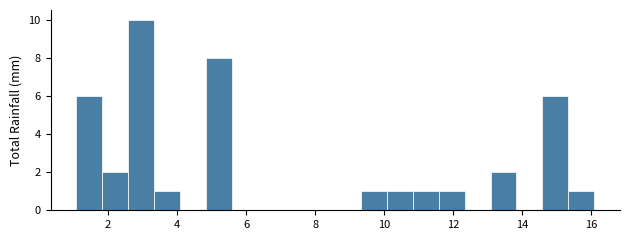

Around what value on the x-axis is the tallest bar? Give the approximate position of its centre, as read against the axis.

3.0